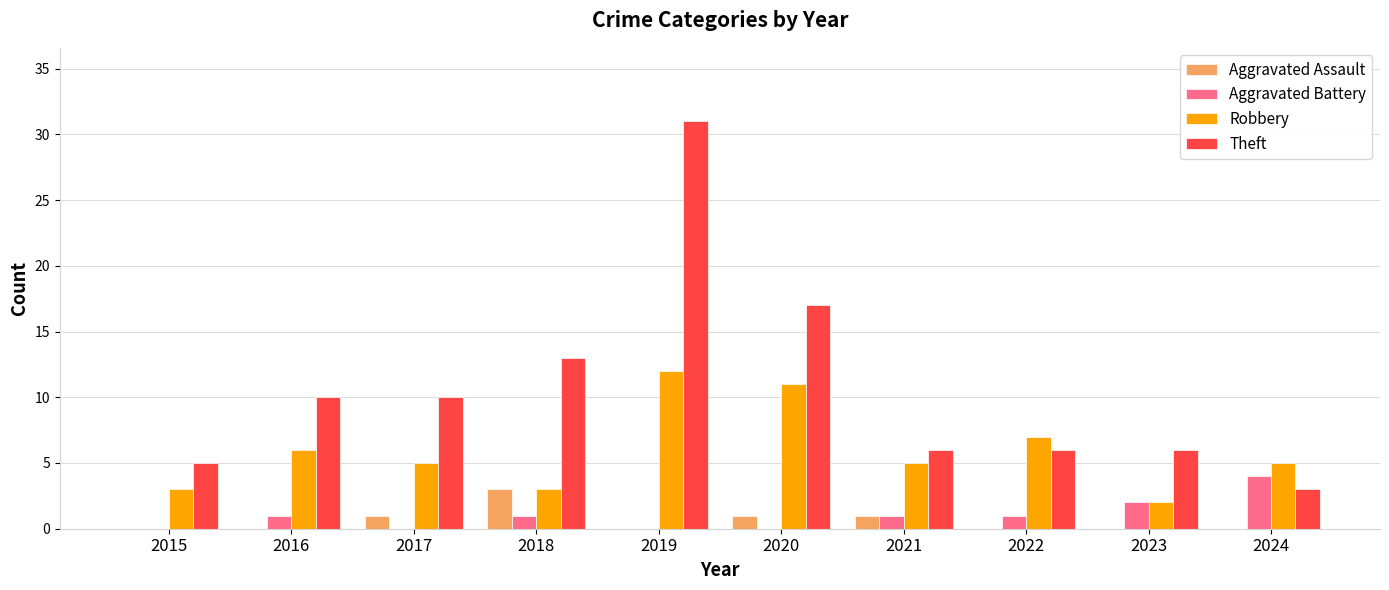

Count the number of data series in this chart.

4